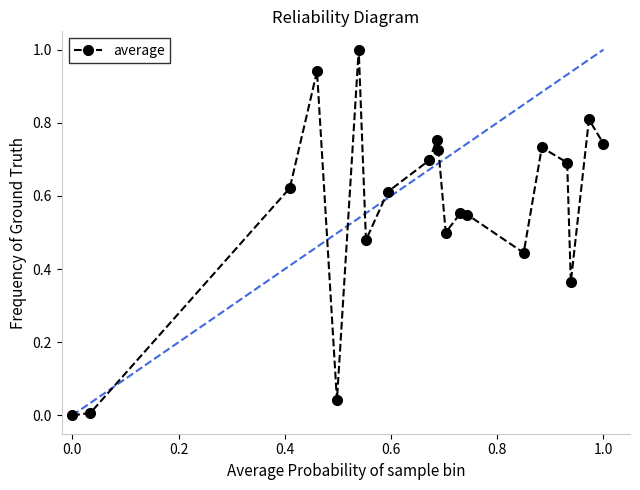

True or false: there are more than 0 points higher than both neighbors.

True